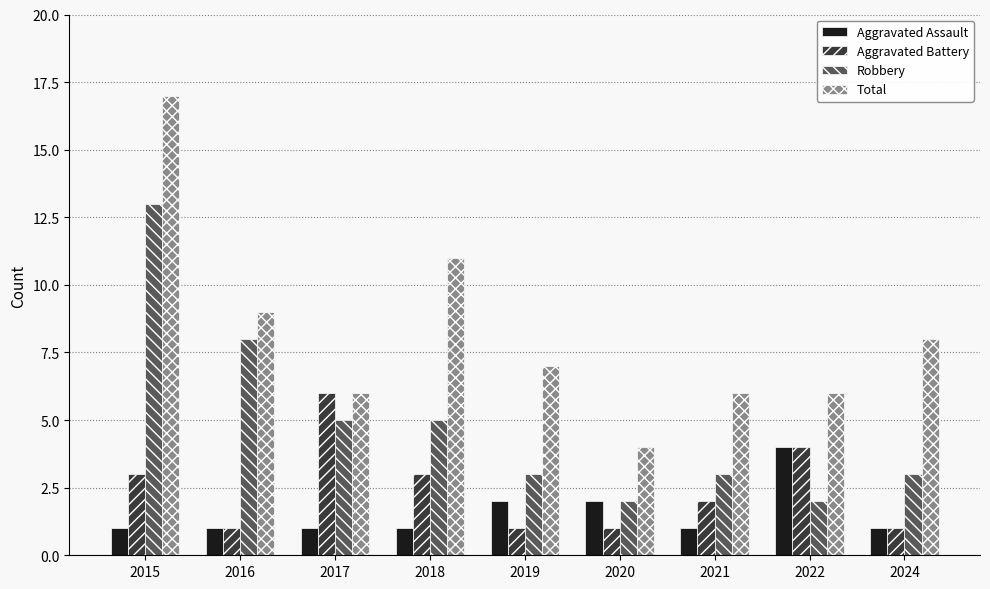

How many bars are there in total?

36